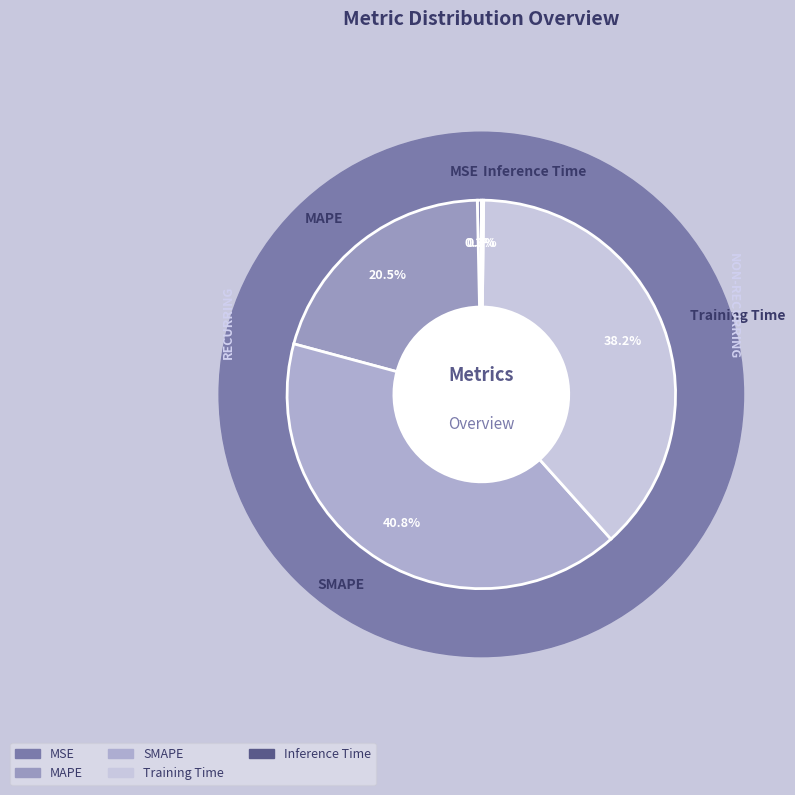

Is the sum of SMAPE and Inference Time greater than half?

No